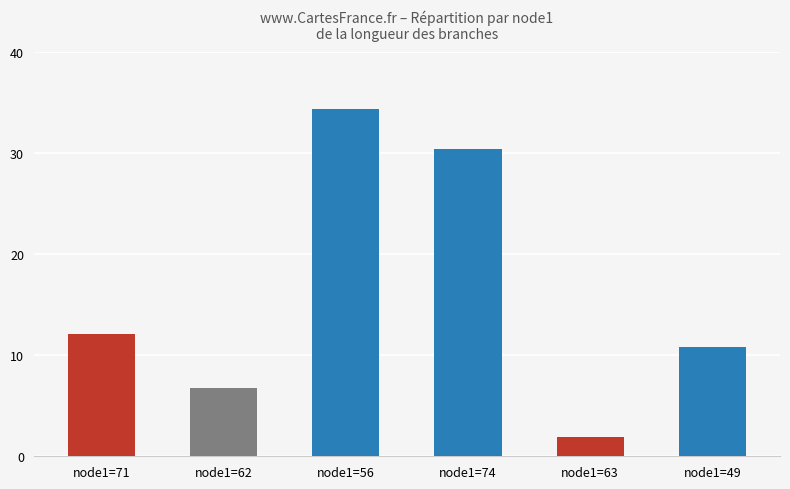

Rank the categories by value from highest to lowest.

node1=56, node1=74, node1=71, node1=49, node1=62, node1=63